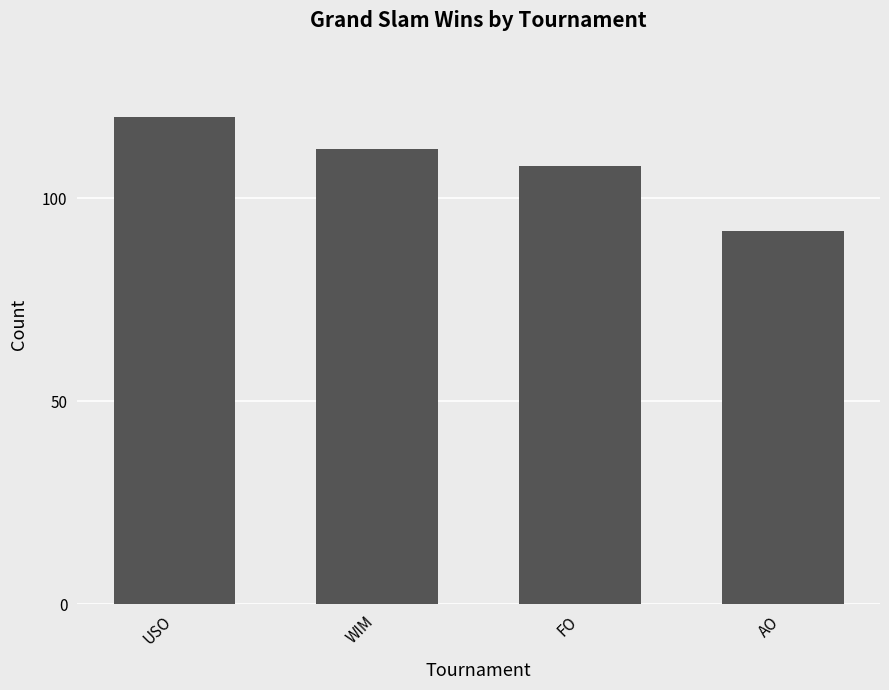

Reading left to right, transcribe all the data shown in this chart.

USO=120	WIM=112	FO=108	AO=92